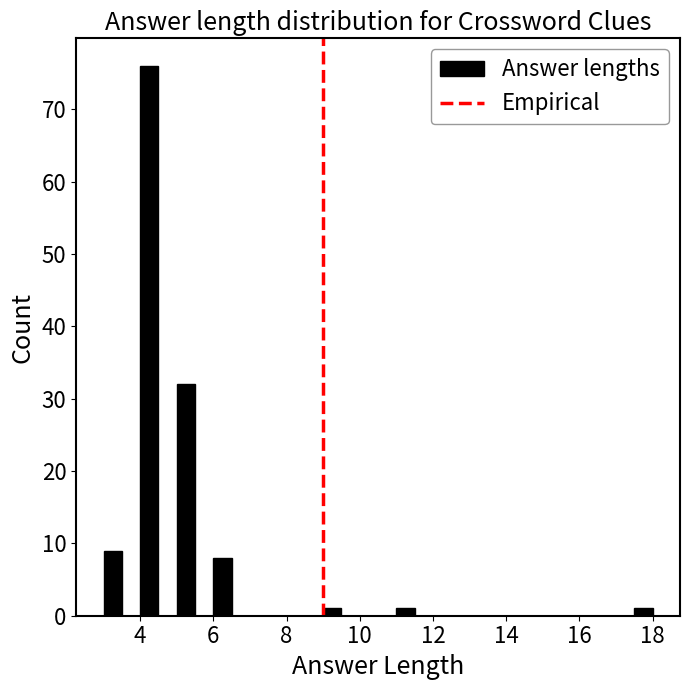

Read against the x-axis, roughly where is the centre of the tallest bar?

4.2